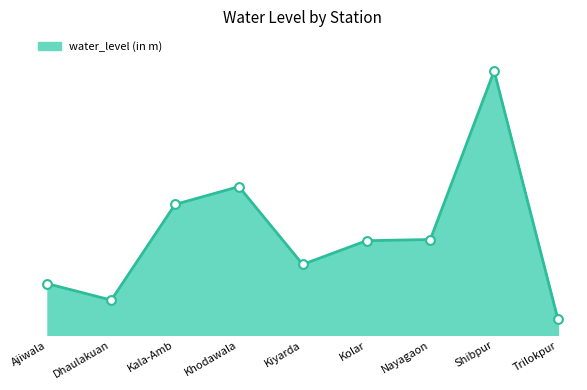

Approximately how many times larger is the value at Ajiwala compared to Trilokpur?

3.2